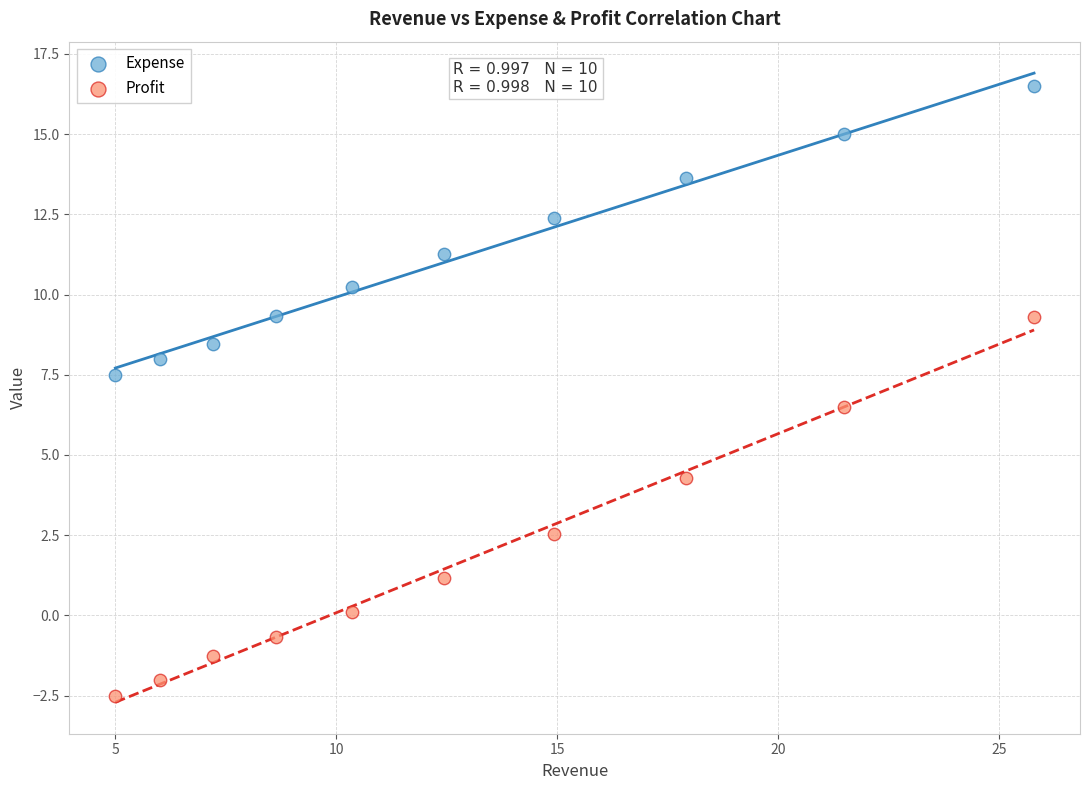

Across all data points, what is the range of Y values (max minus min)?

19.0